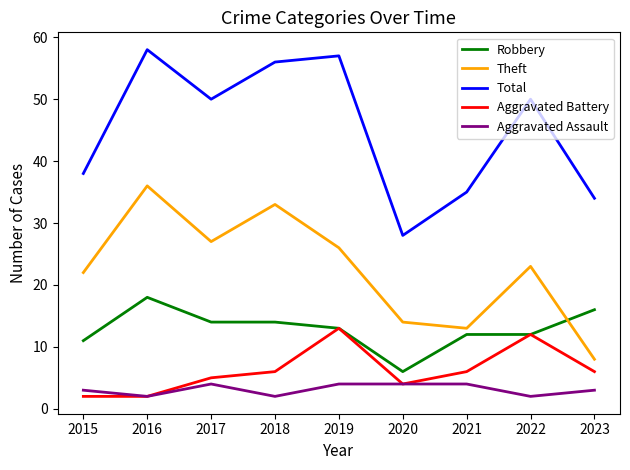

What is the sum of all Theft values?

202